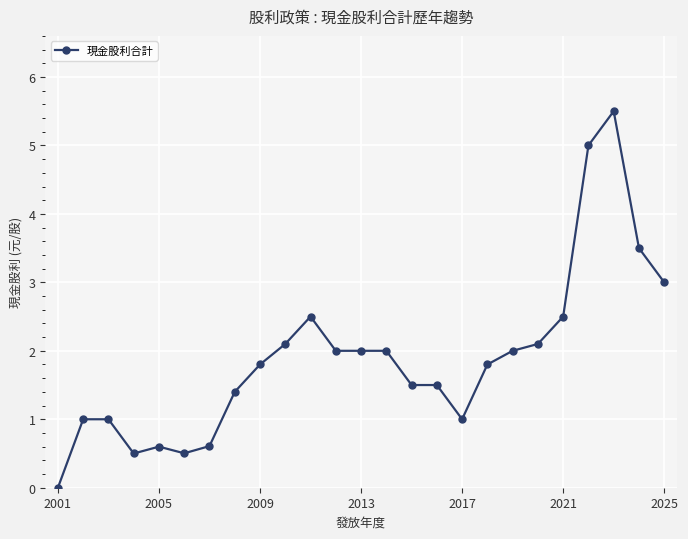

What is the difference between the maximum and minimum values?

5.5